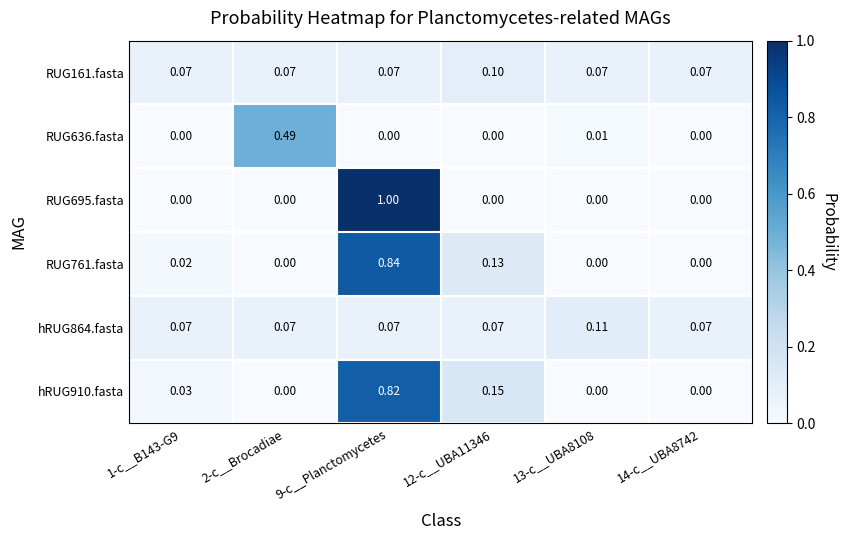

Is the value of hRUG864.fasta at 9-c__Planctomycetes greater than the value of RUG161.fasta at 12-c__UBA11346?

No